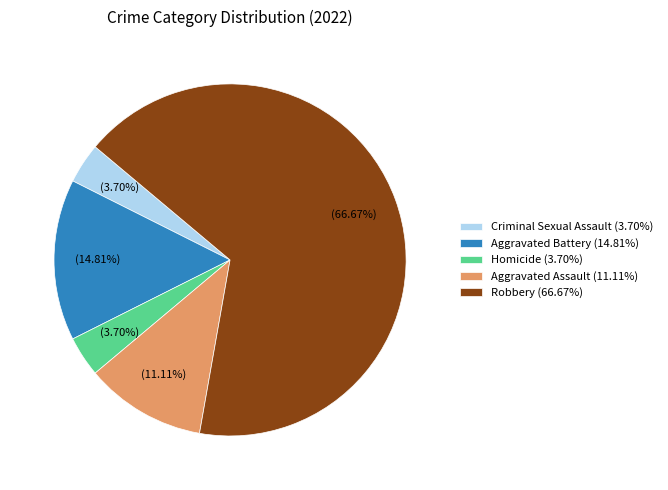

Is the sum of Robbery (66.67%) and Aggravated Battery (14.81%) greater than half?

Yes